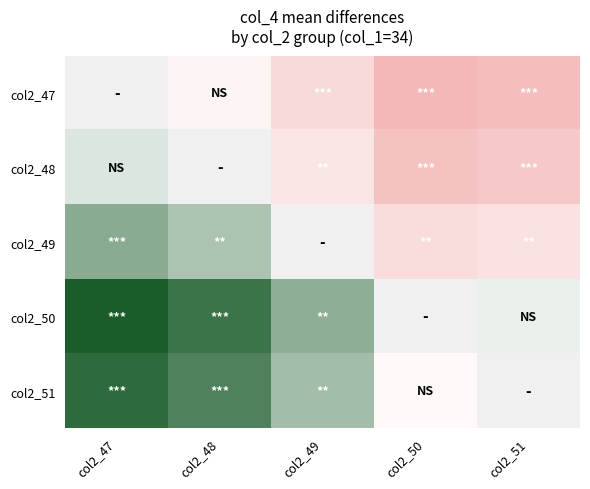

List the labels in order of col2_51 value, smallest first.

col2_50, col2_51, col2_49, col2_48, col2_47